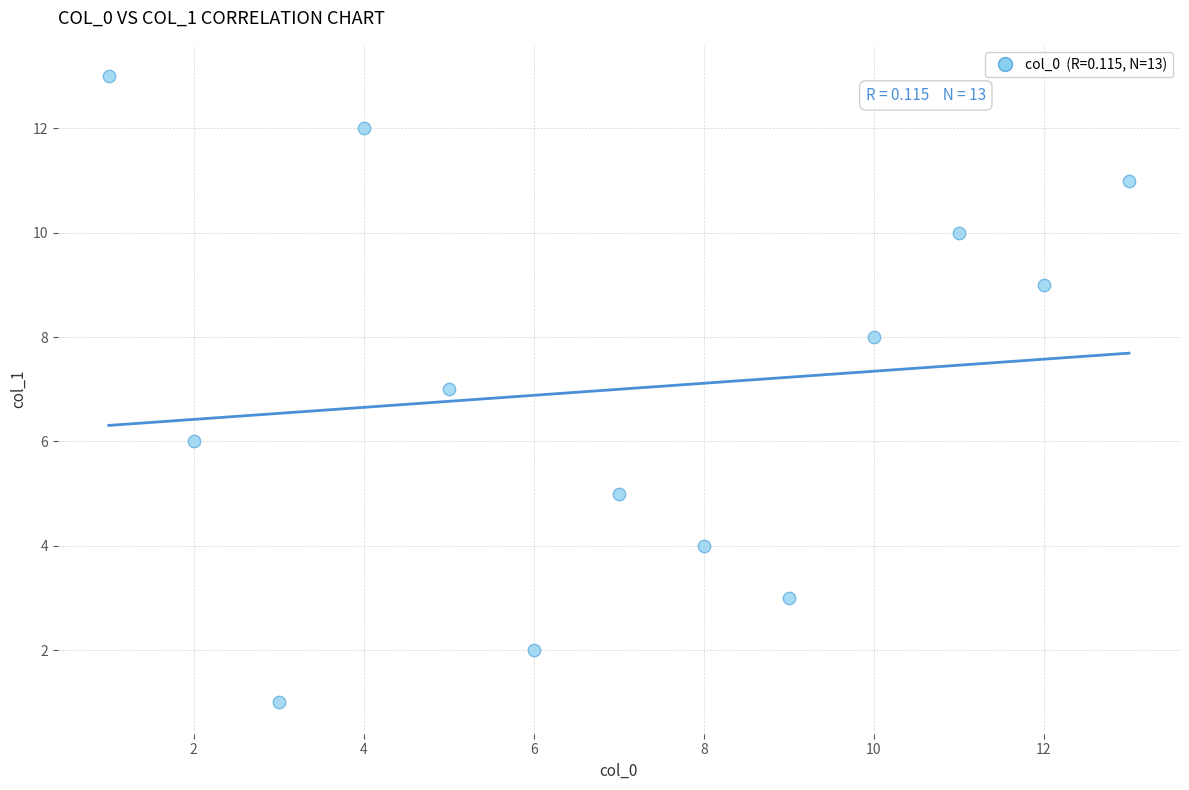

What is the range of Y values (max minus min)?

12